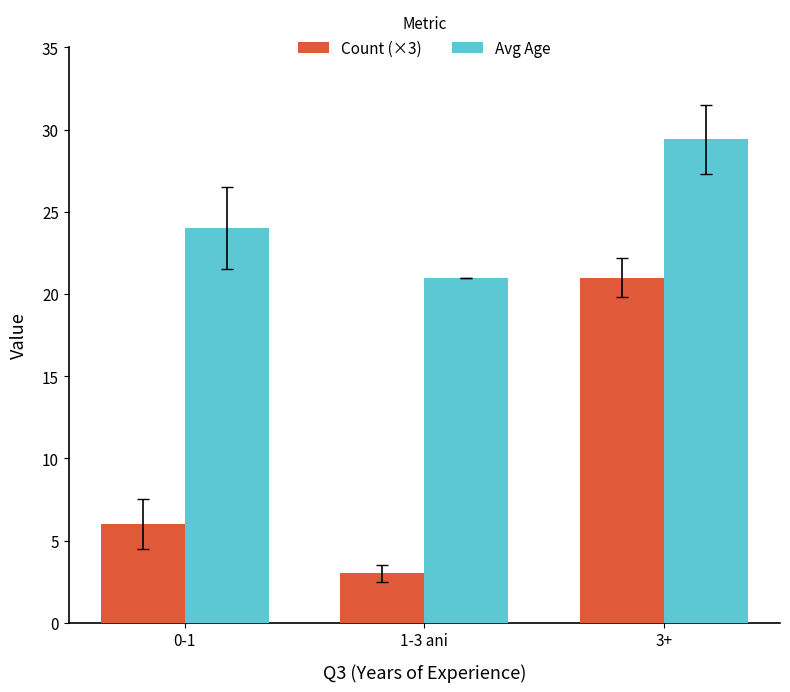

The value of Count (×3) at 0-1 is 10.3. True or false?

False